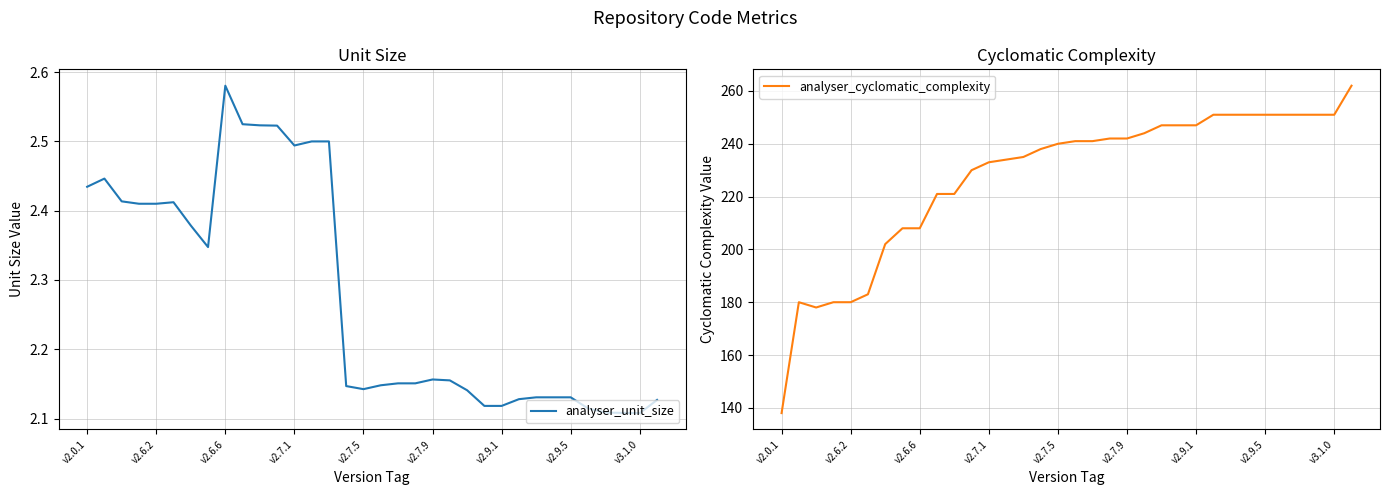

What value does the analyser_cyclomatic_complexity series have at 19?

242.0